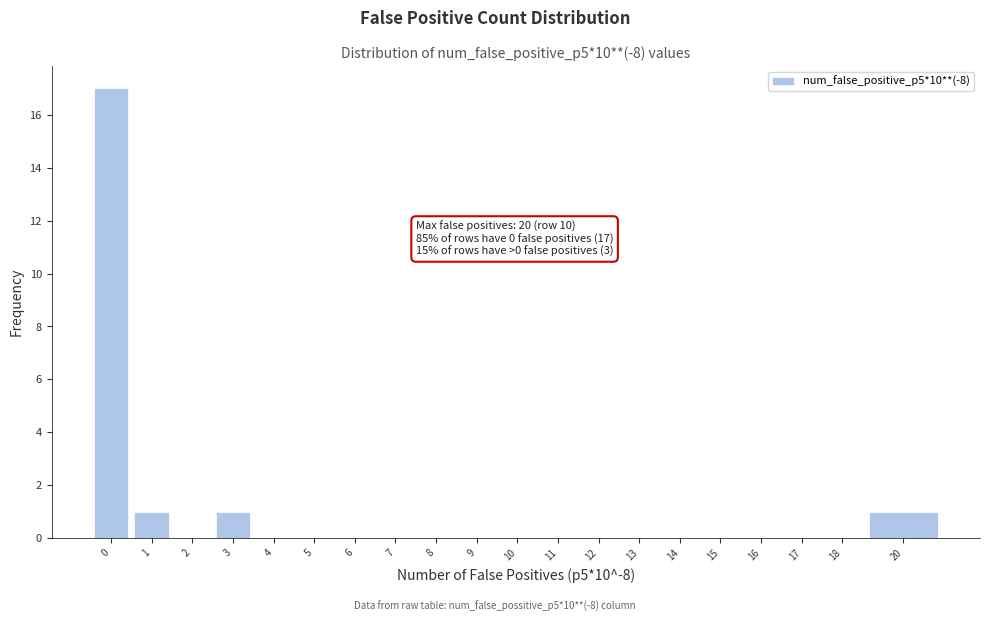

Reading left to right, what are all the values shown in this chart?

0=17	1=1	2=0	3=1	4=0	5=0	6=0	7=0	8=0	9=0	10=0	11=0	12=0	13=0	14=0	15=0	16=0	17=0	18=0	20=1